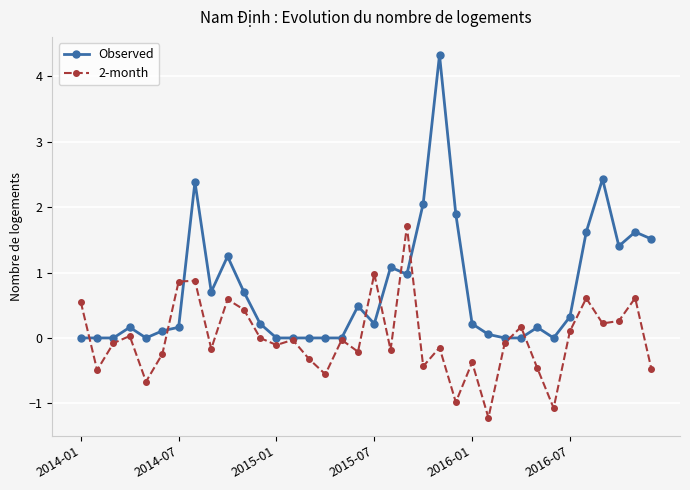

True or false: 2-month has more than 0 points higher than both neighbors.

True